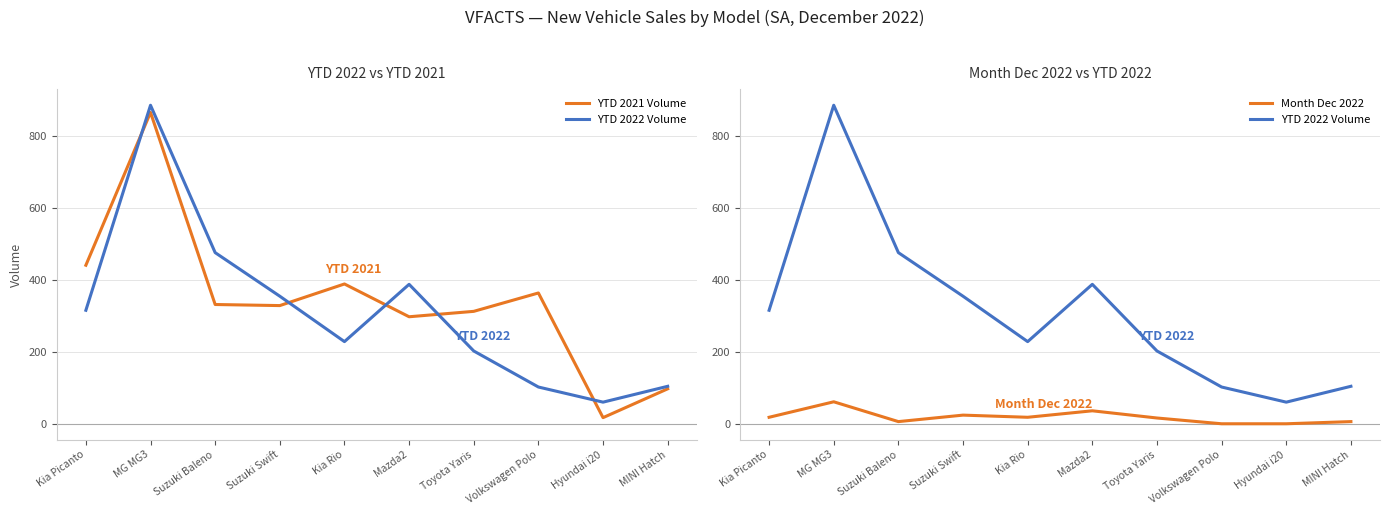

Where is the first local minimum for Month Dec 2022?

Suzuki Baleno